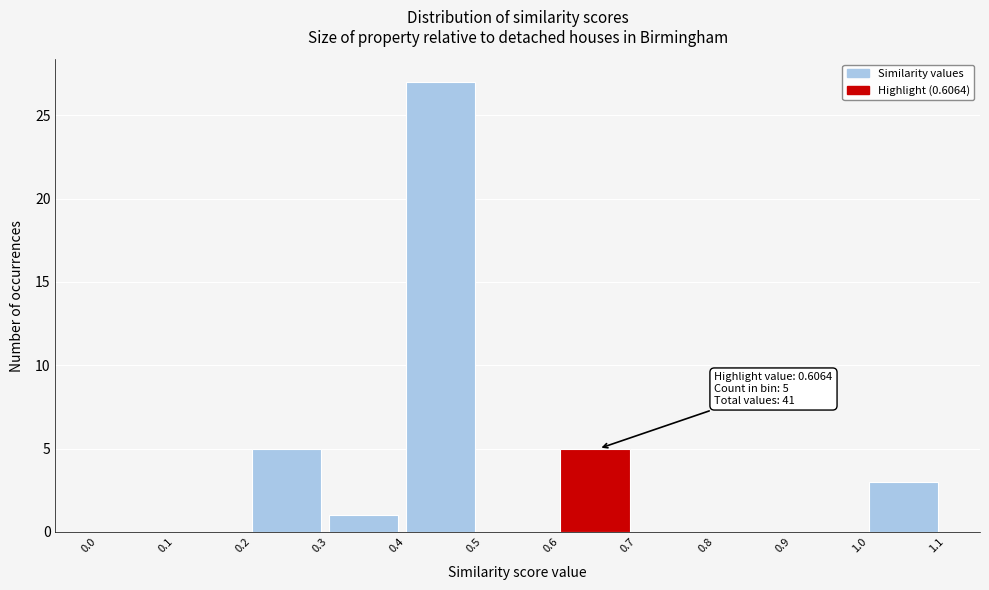

Which range on the x-axis has the tallest bar?

0.4 to 0.5